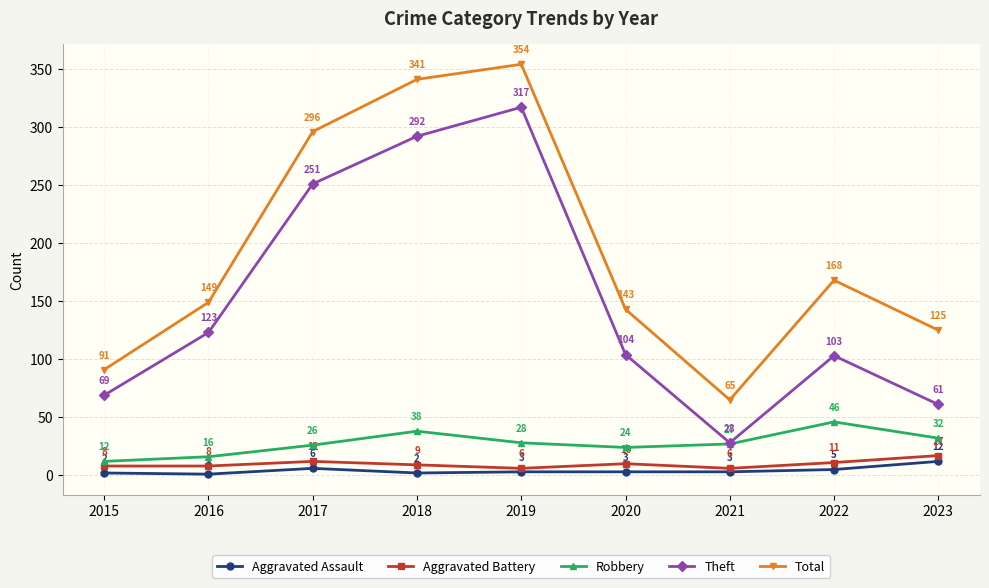

How many categories are shown in the chart?

9